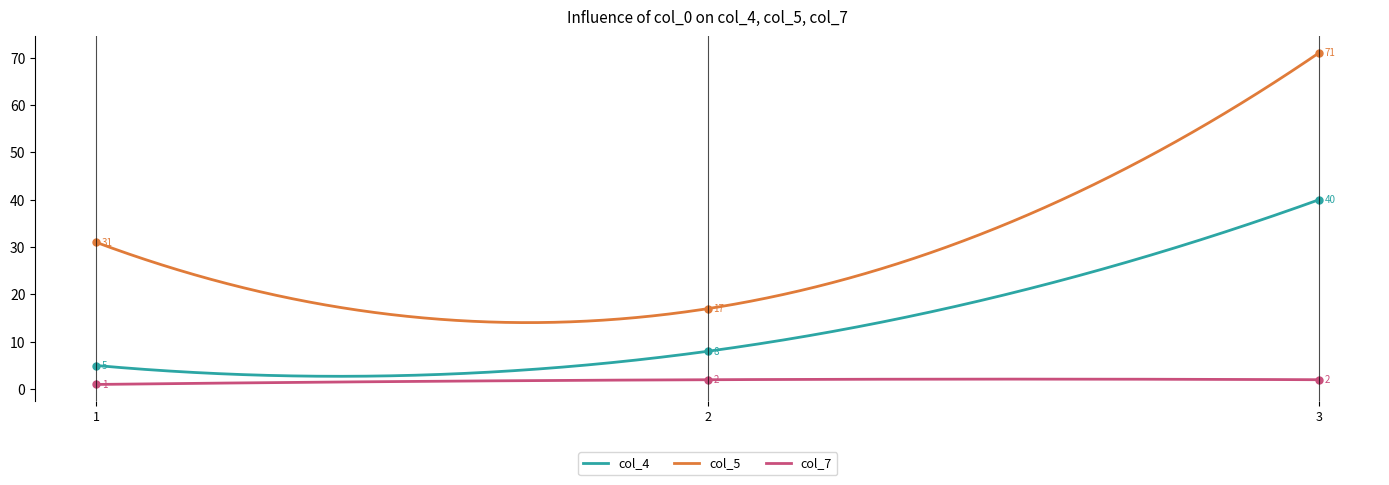

At which label does col_4 first exceed 8?

3